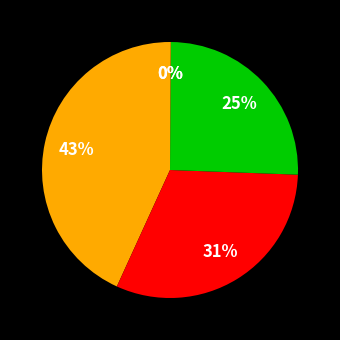

Which category has the biggest portion of the pie?

MAPE